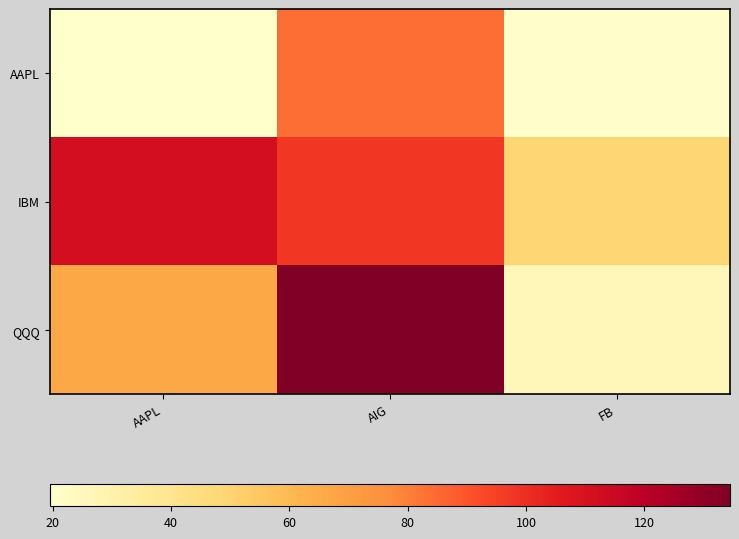

What is the difference between the highest and lowest values at AIG?

50.4